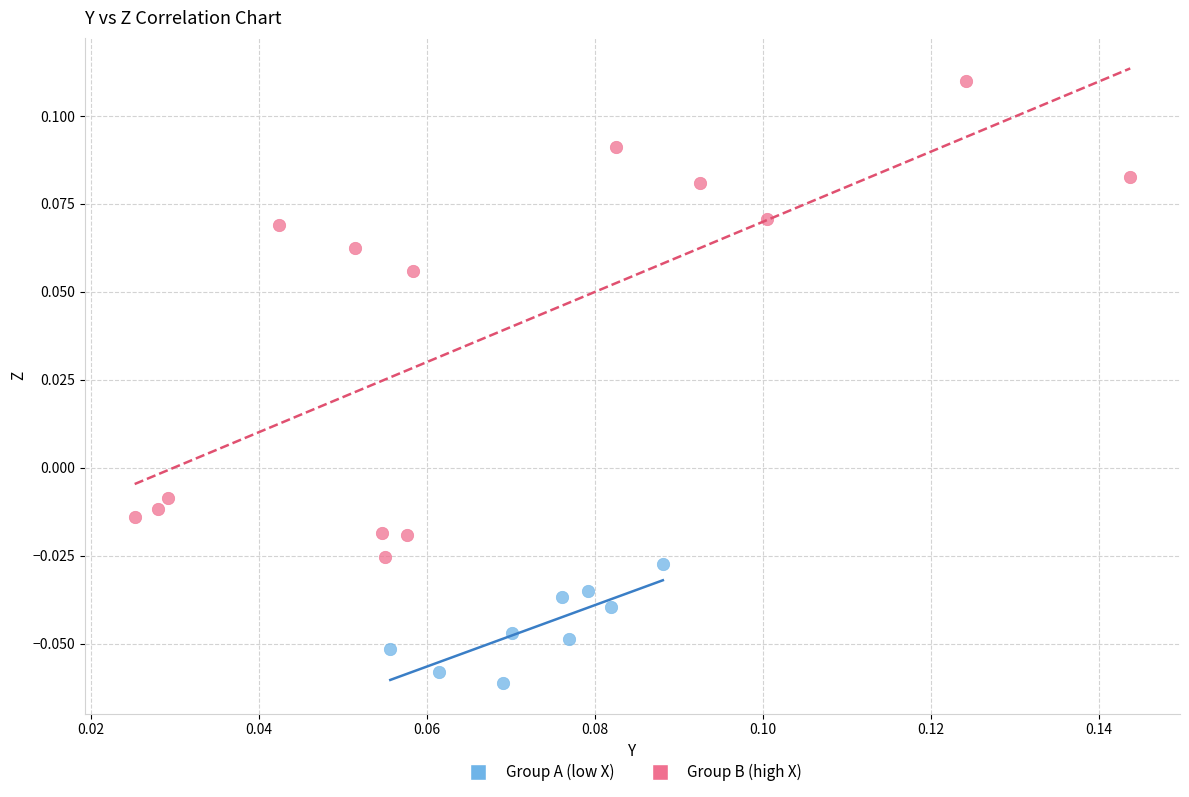

What are all the series names shown in the legend?

Group A (low X), Group B (high X)